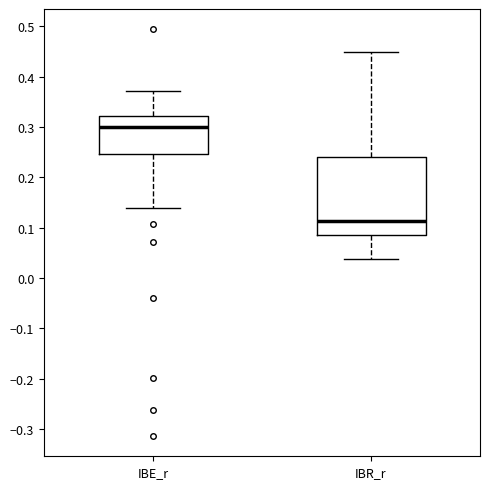

Reading left to right, read every box against the y-axis: the position of its median line, the range the box covers, and the ends of its whiskers. The values are not printed on the chart, so give them approximately, as read against the axis.

IBE_r: median 0.30, box 0.25 to 0.32, whiskers 0.14 to 0.37
IBR_r: median 0.11, box 0.09 to 0.24, whiskers 0.04 to 0.45